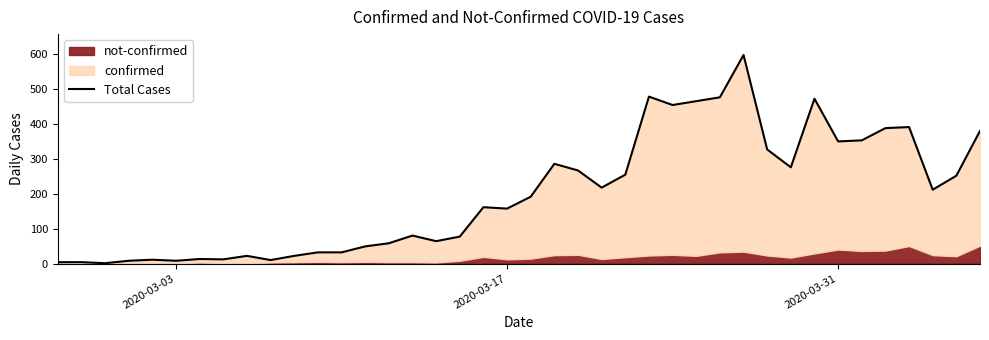

How many interior local peaks (higher than both neighbors) does the data have?

10